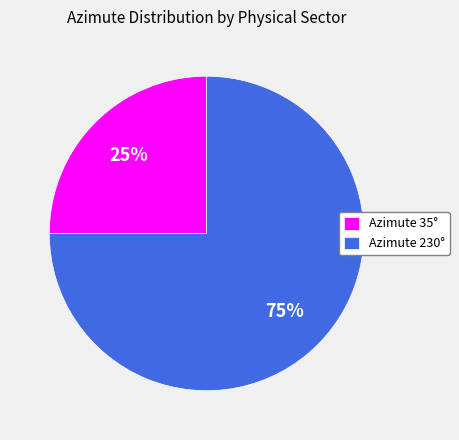

Which category has the smallest portion of the pie?

Azimute 35°